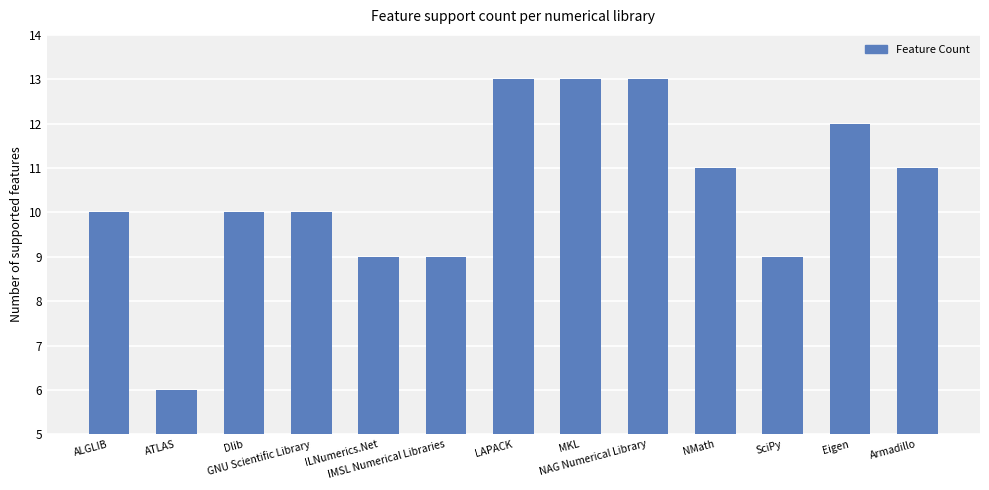

What is the value of the 2nd bar from the left?

6